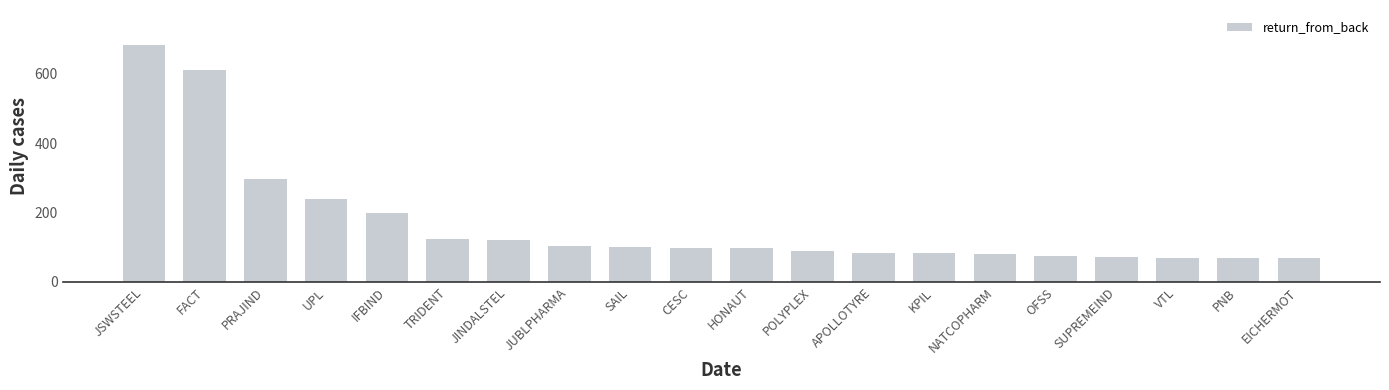

What is the label of the 11th bar from the left?

HONAUT